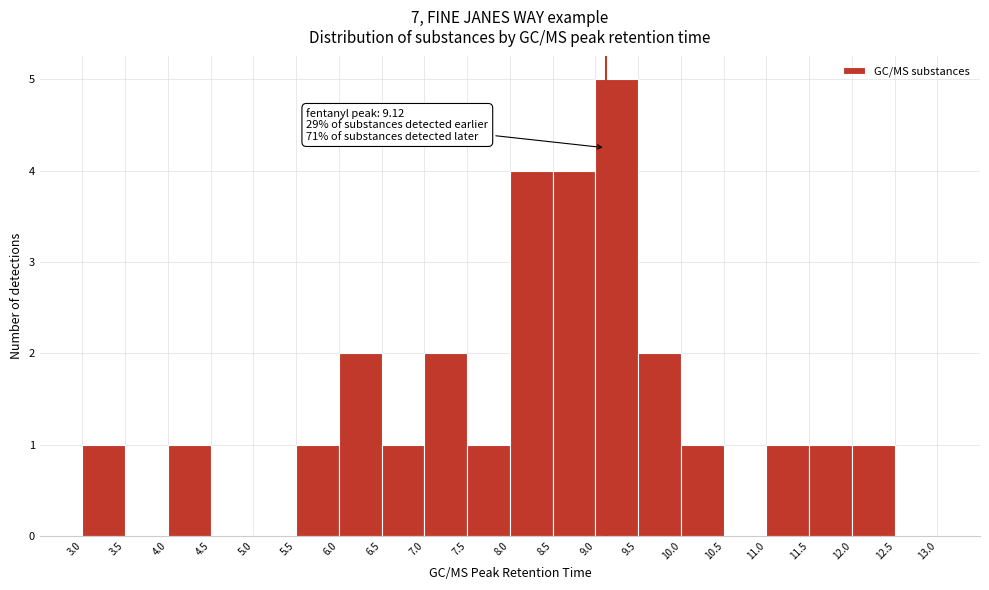

Which range on the x-axis has the tallest bar?

9.0 to 9.5